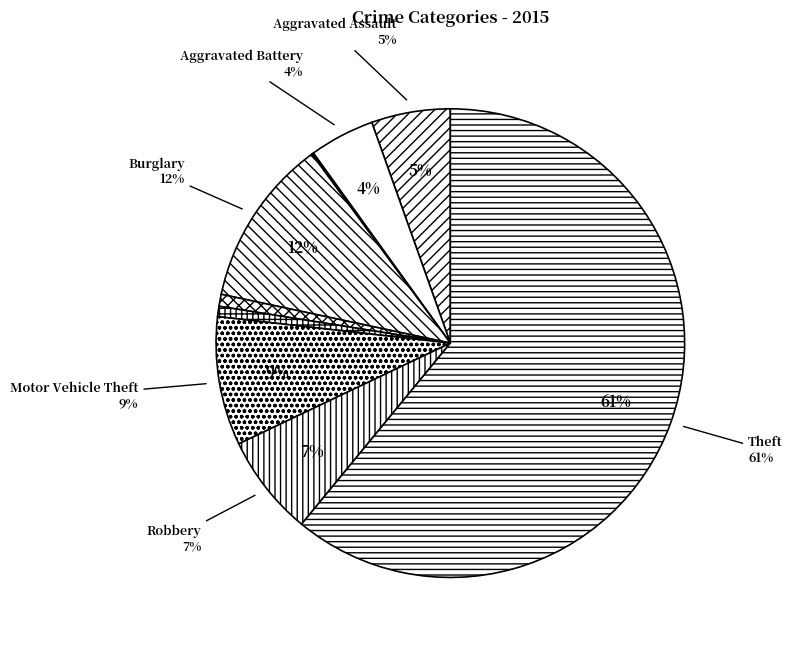

To the nearest percent, what is the difference between the largest and smallest slice percentages?

61%